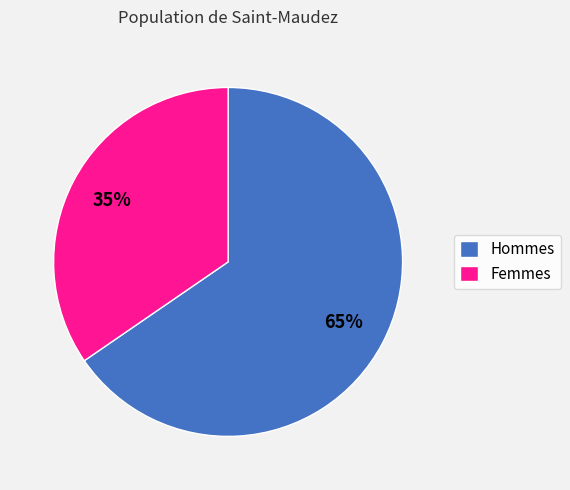

To the nearest percent, what is the combined percentage of Femmes and Hommes?

100%